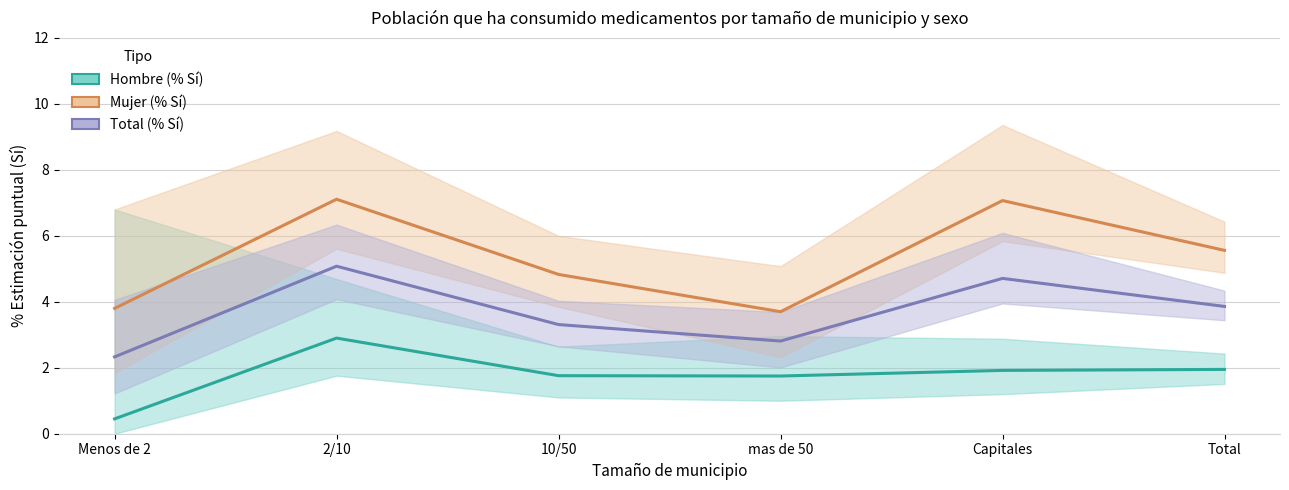

What is the difference between the Mujer (% Sí) values at Total and Menos de 2?

1.8